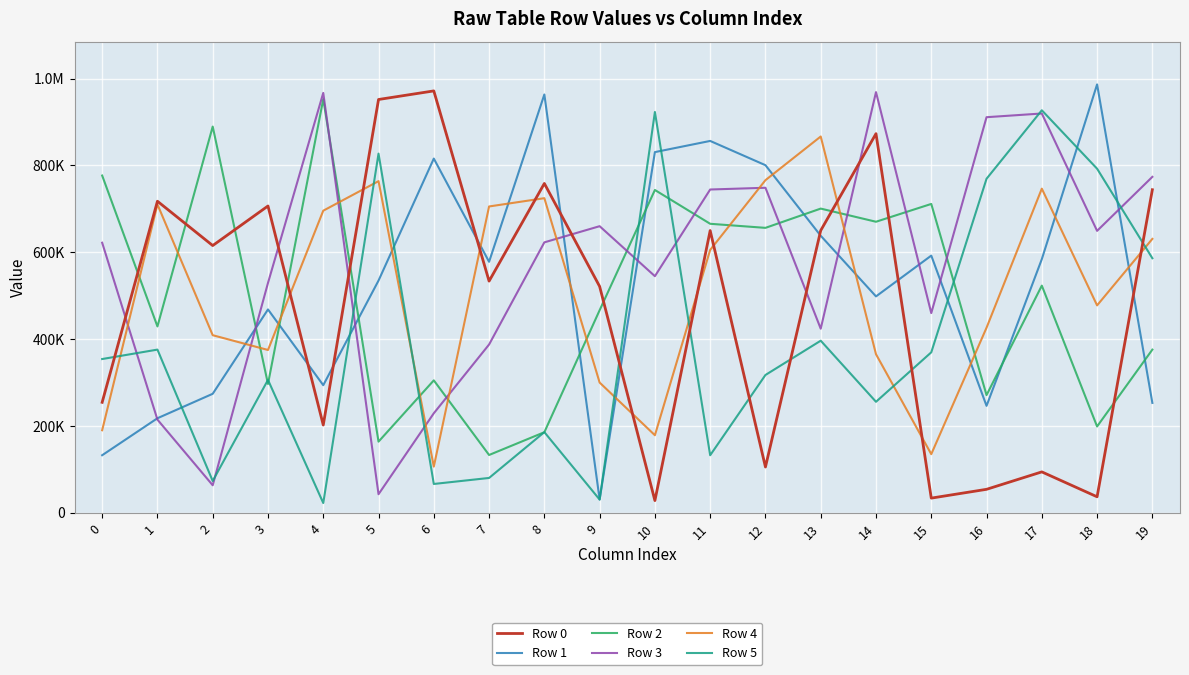

Does the chart display data point markers on the line(s)?

No